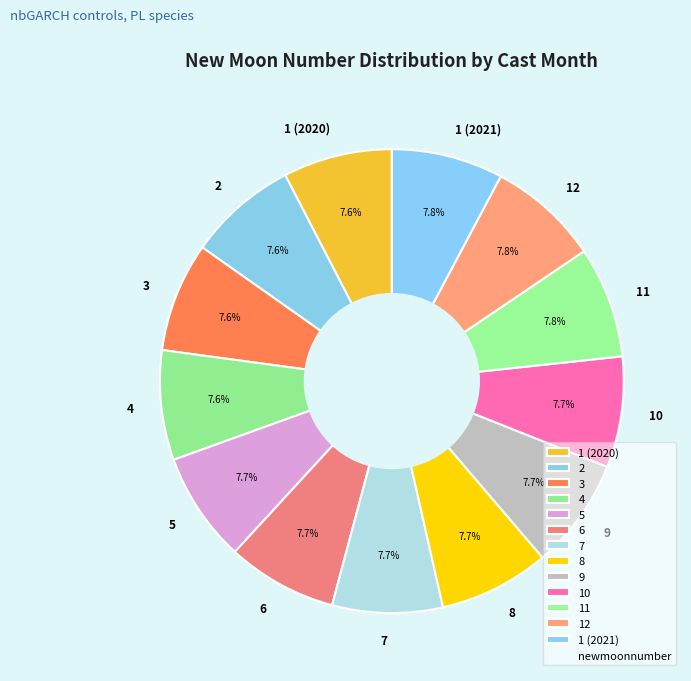

How many segments does this pie chart have?

13